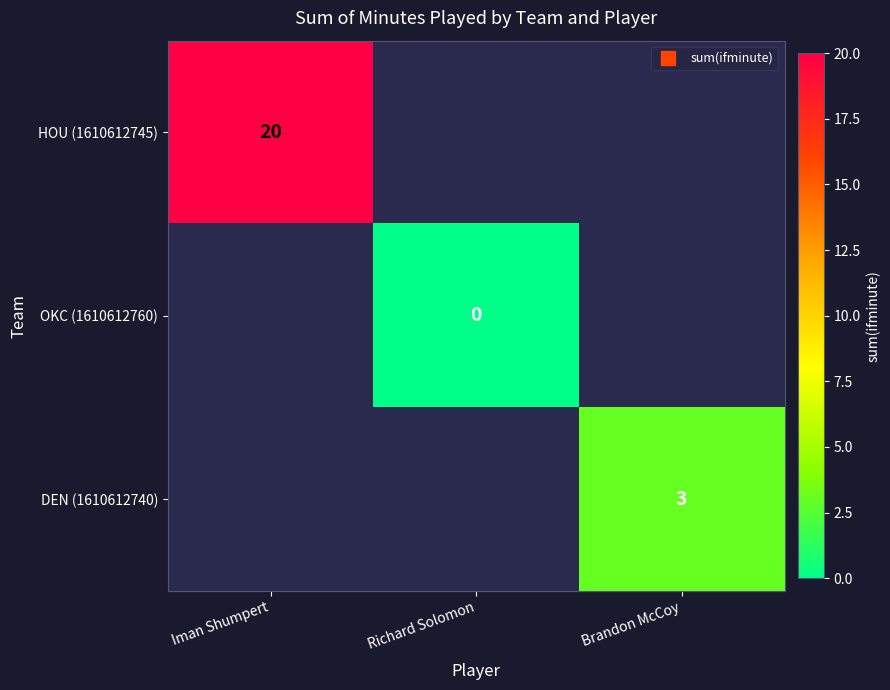

Rank the series by their average value, from lowest to highest.

HOU (1610612745), OKC (1610612760), DEN (1610612740)